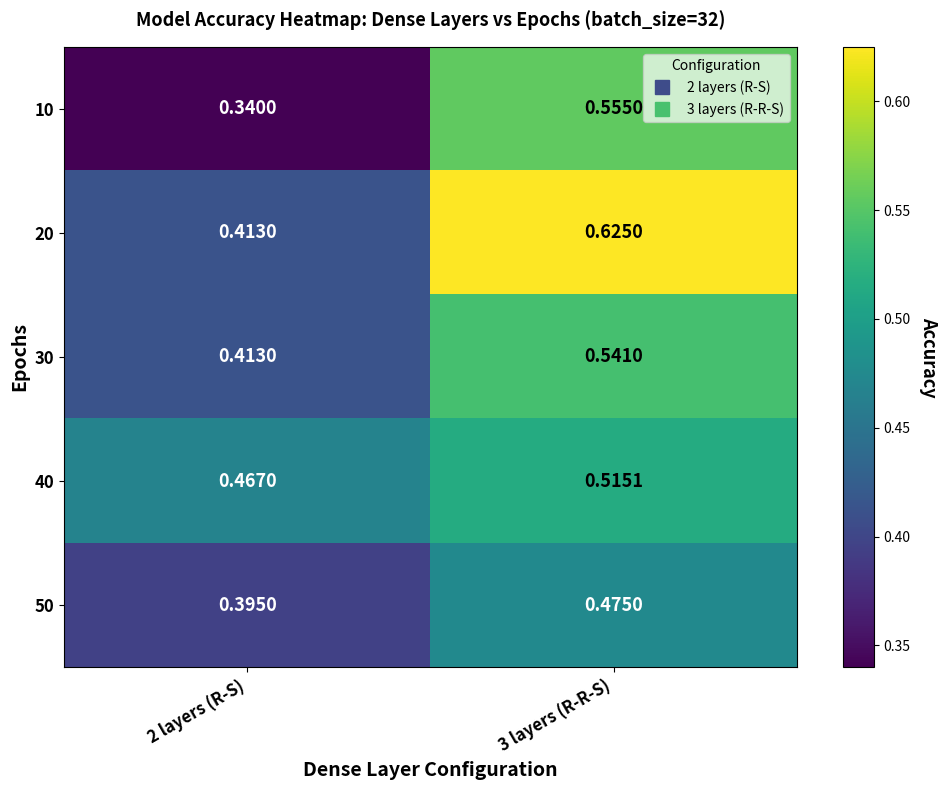

At how many categories does at least one series exceed 0?

2